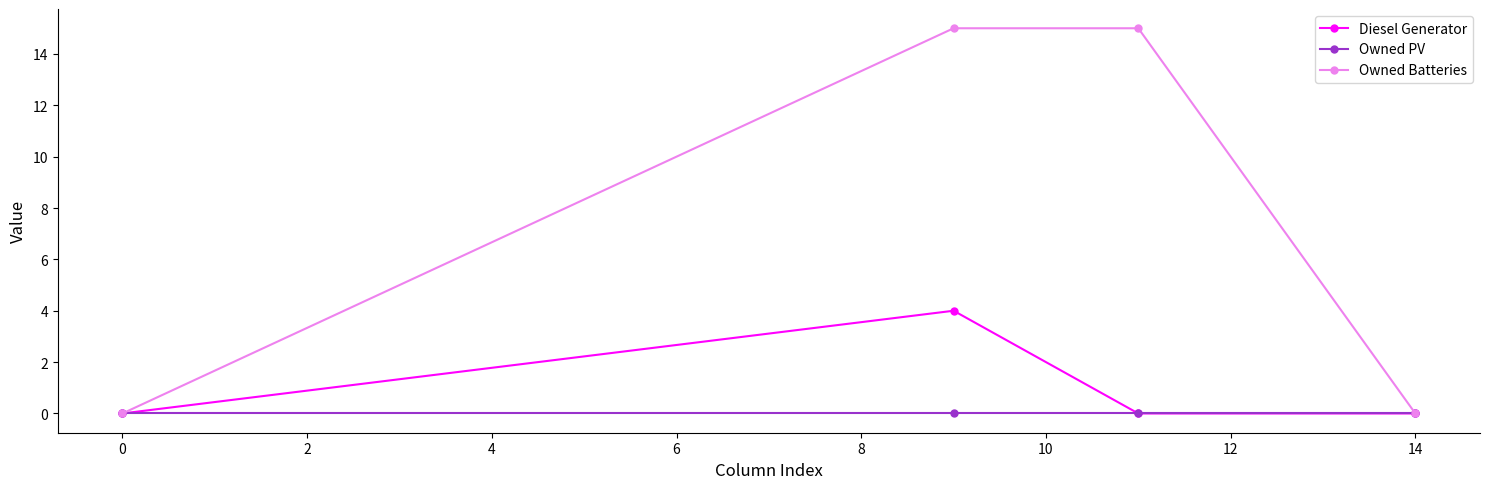

In Diesel Generator, how many points are higher than both neighbors (excluding endpoints)?

1